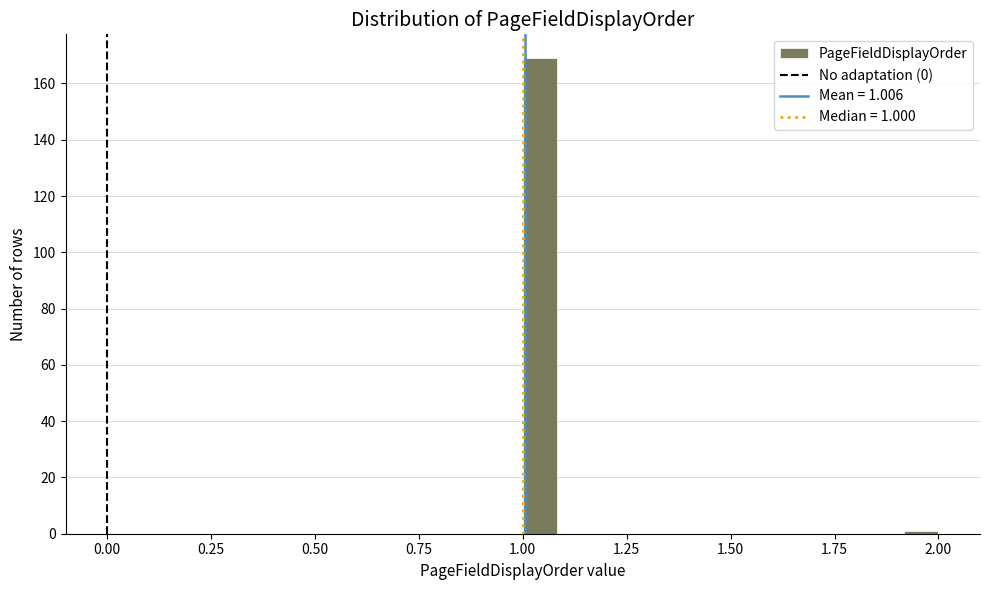

Read against the x-axis, roughly where is the centre of the tallest bar?

1.05